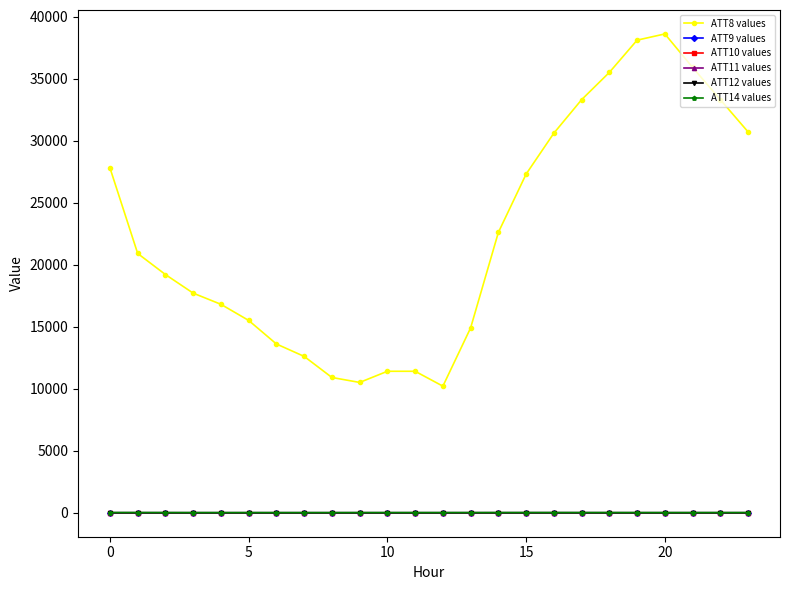

Does the chart have visible grid lines?

No